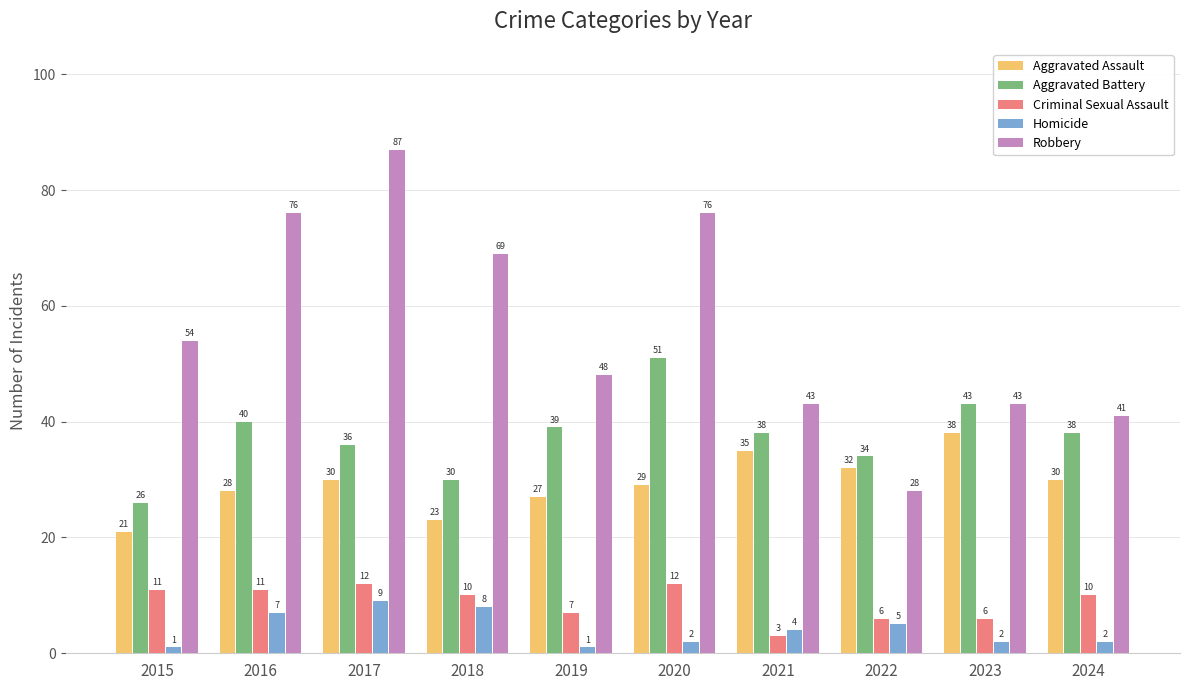

What is the average value of the Aggravated Assault series?

29